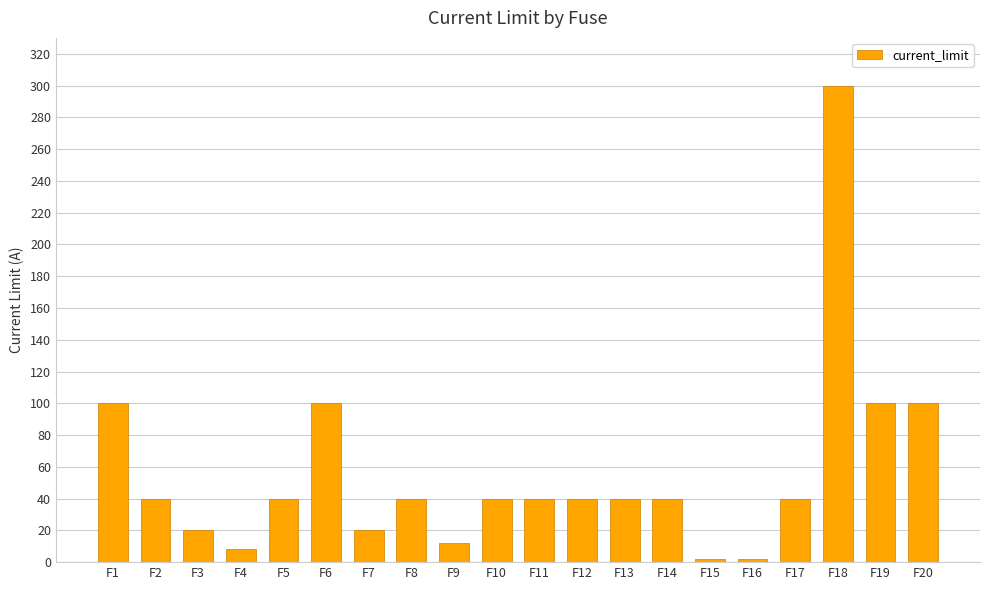

Which category has the highest value across all series?

F18